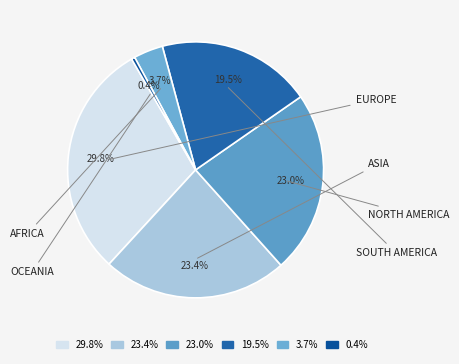

What is the smallest slice in the pie chart?

0.4%